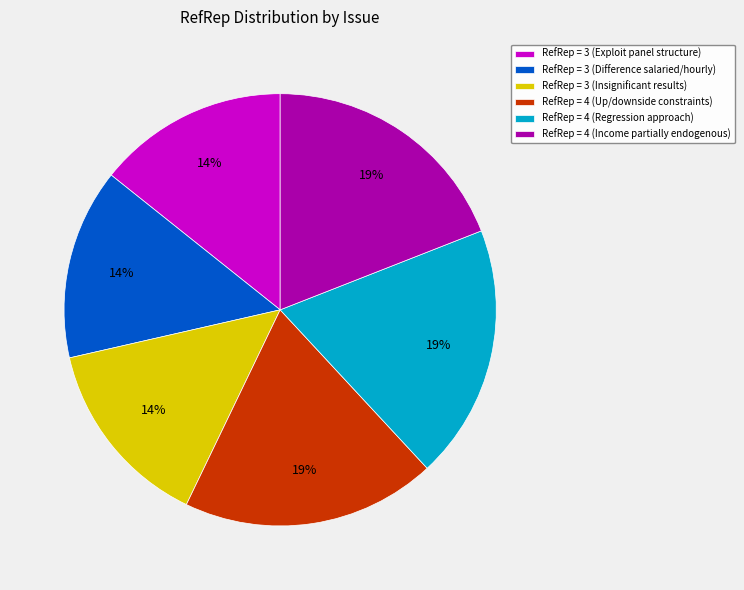

Is there a majority slice in this chart?

No